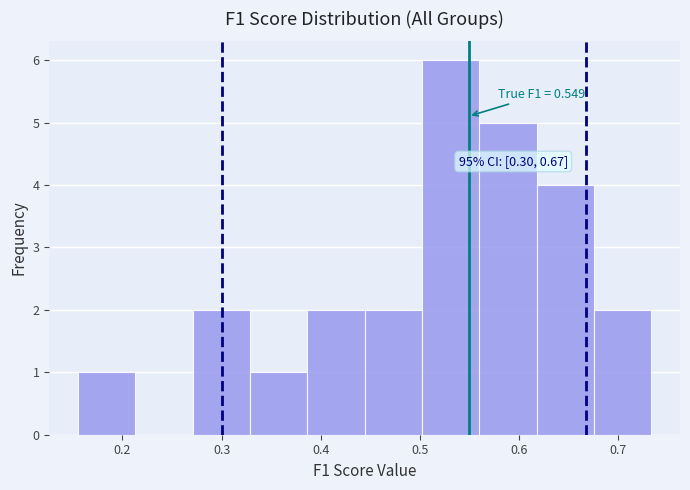

Over which range of the x-axis is the bar tallest?

0.50 to 0.56